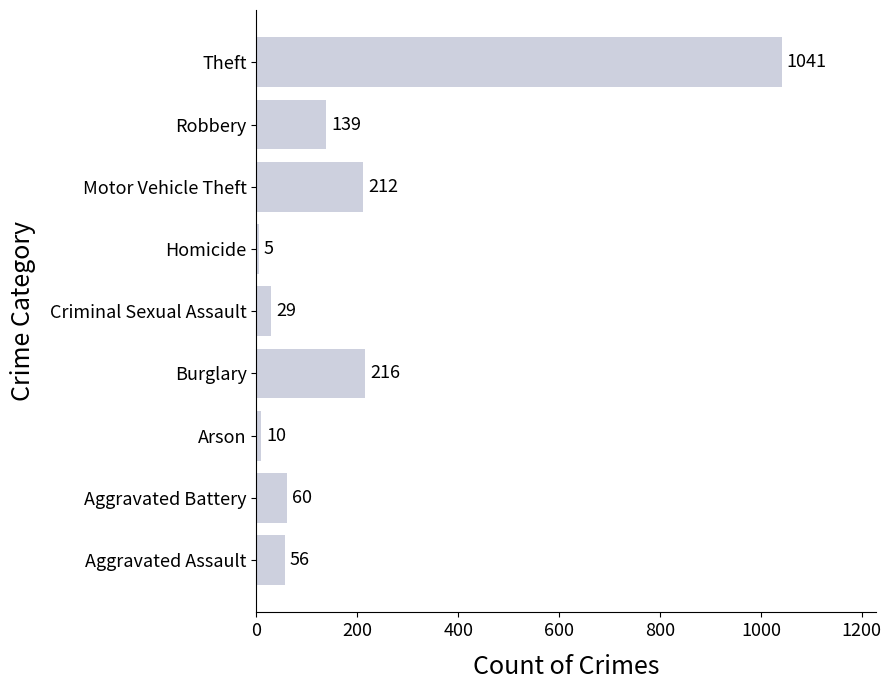

What is the minimum value shown in the chart?

5